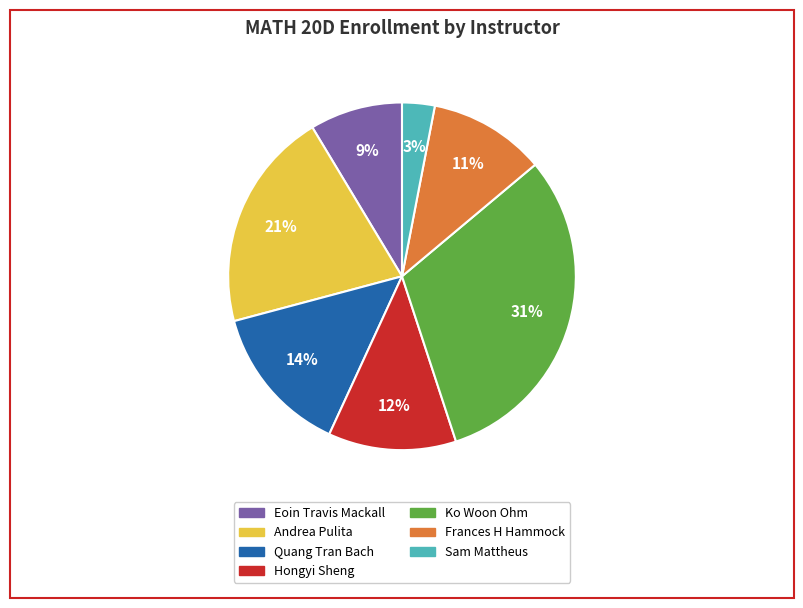

Between Frances H Hammock and Ko Woon Ohm, which is larger?

Ko Woon Ohm